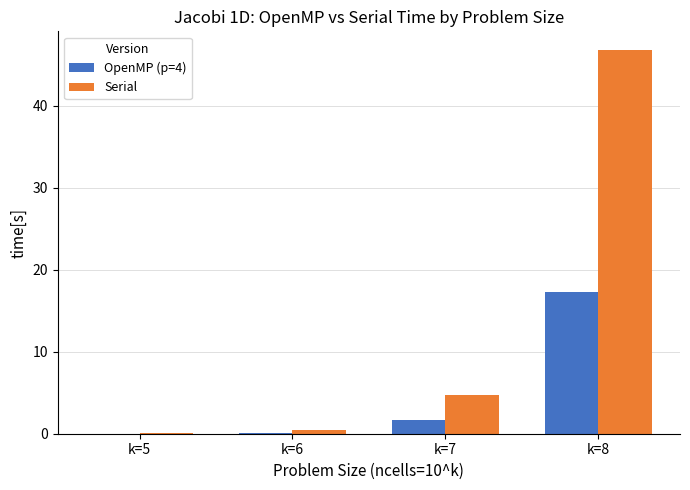

What is the maximum value for OpenMP (p=4)?

17.2